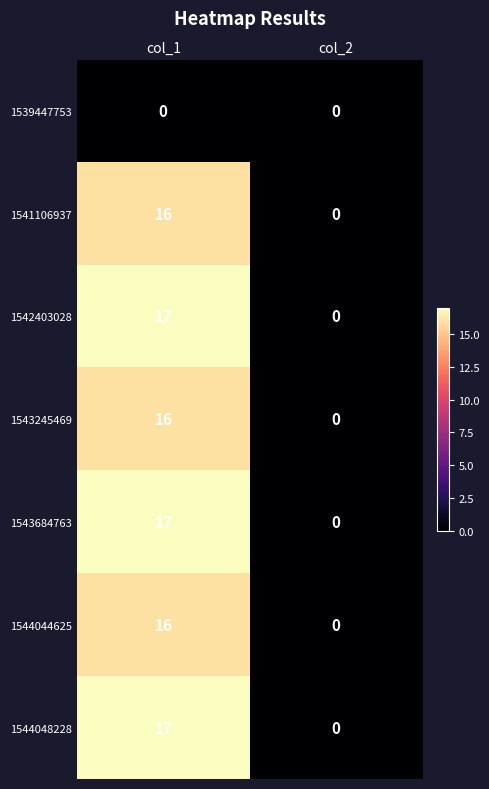

True or false: 1539447753 has a value of 0 at col_2.

True